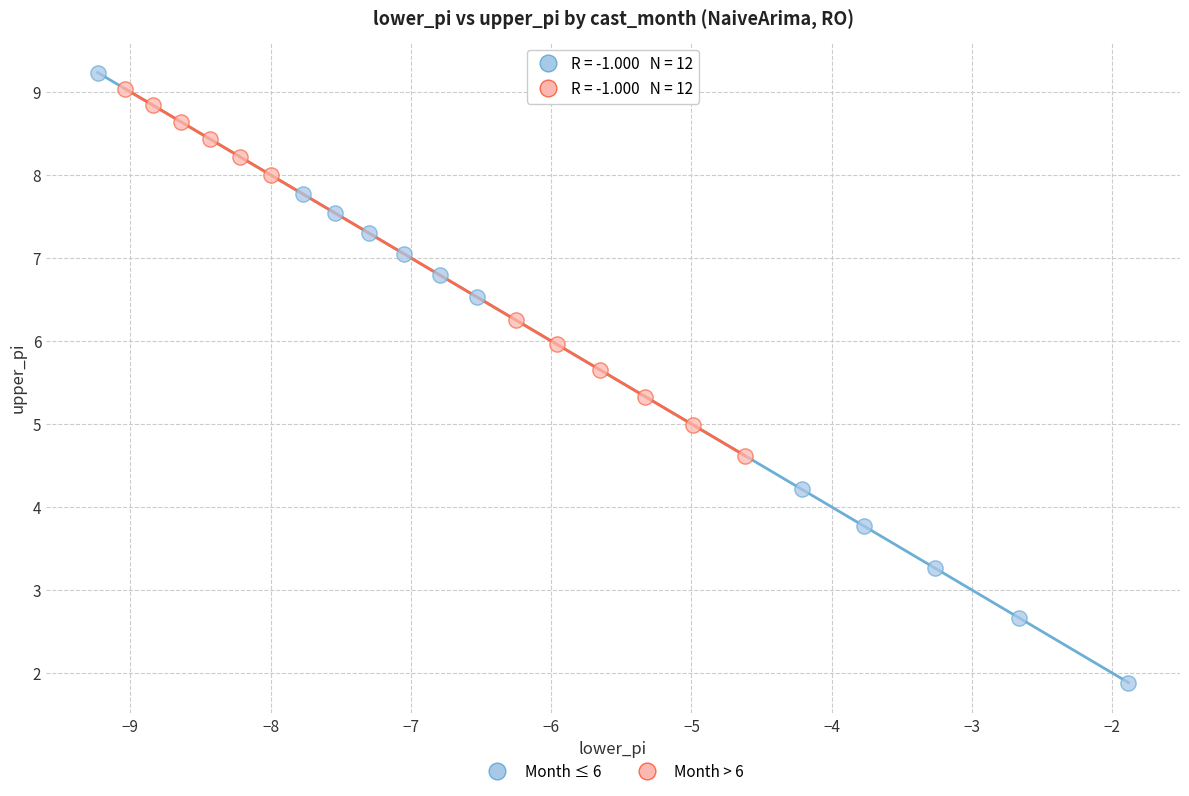

Which series has the largest Y range (max minus min)?

Month ≤ 6